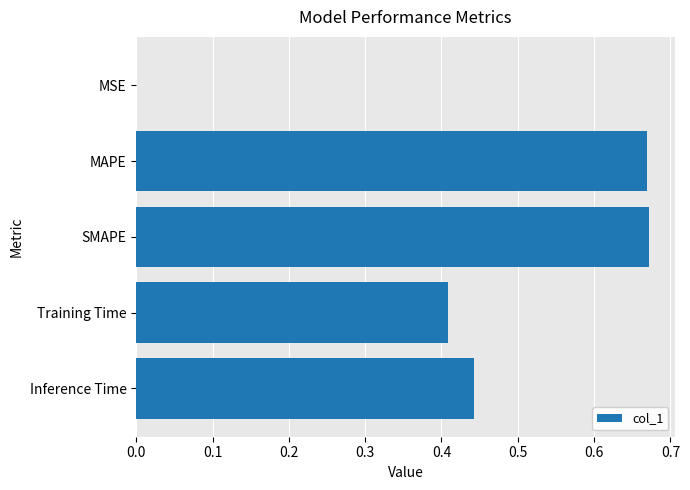

The value at Training Time is 0.6. True or false?

False